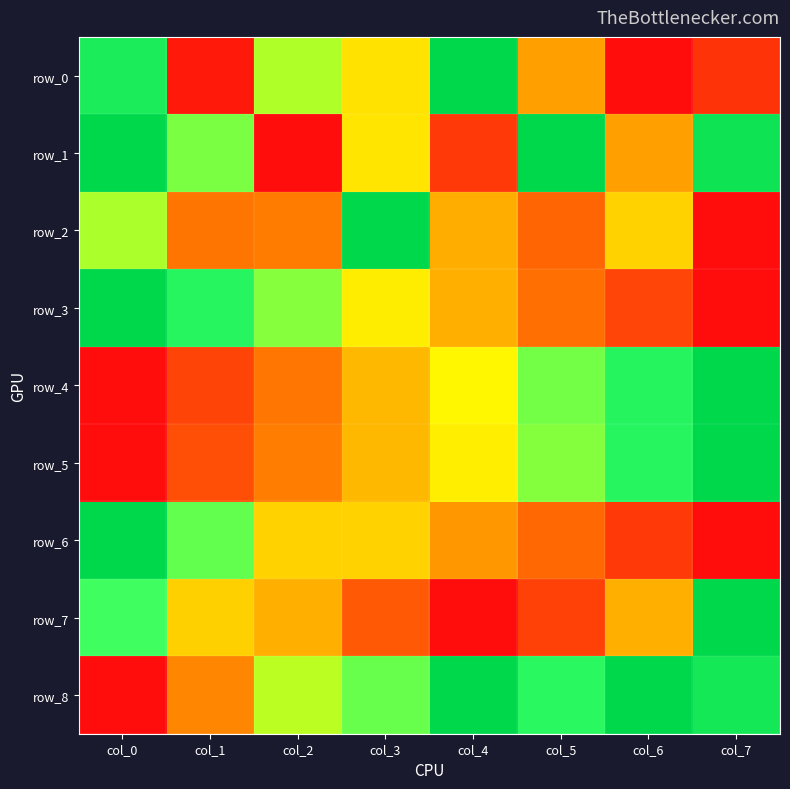

What is the spread (max minus min) of values at col_1?

0.8